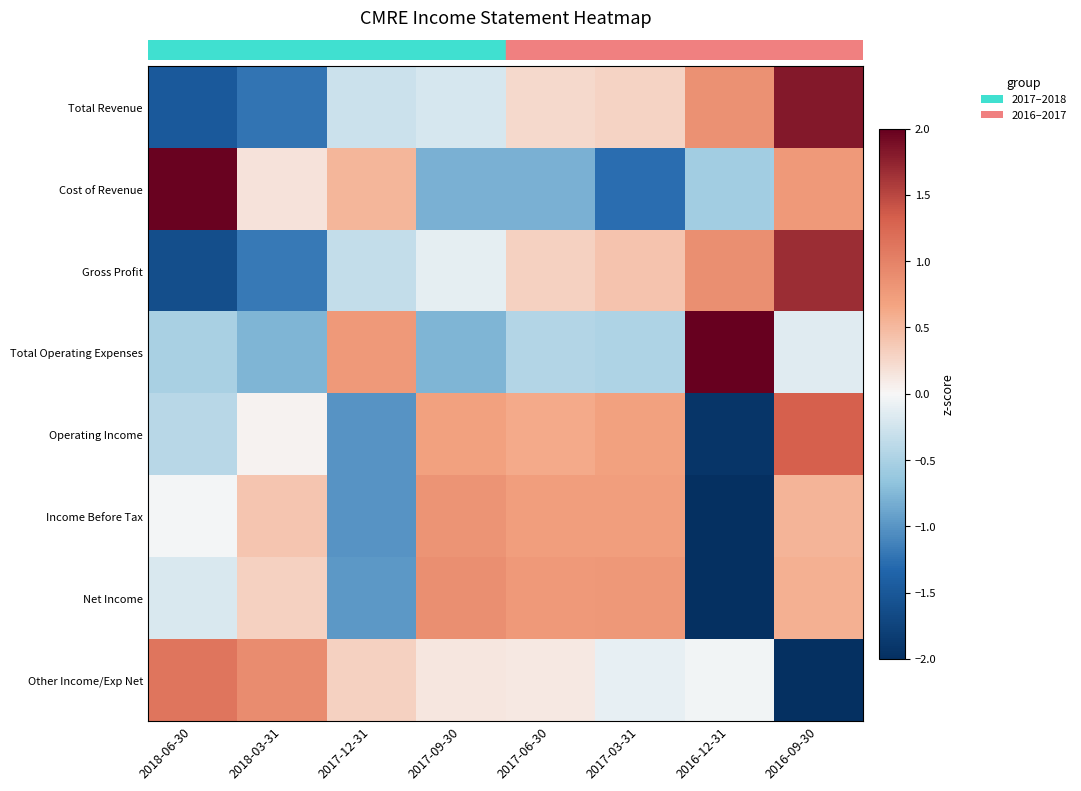

What is the difference between the highest and lowest values at 2017-03-31?

2.1